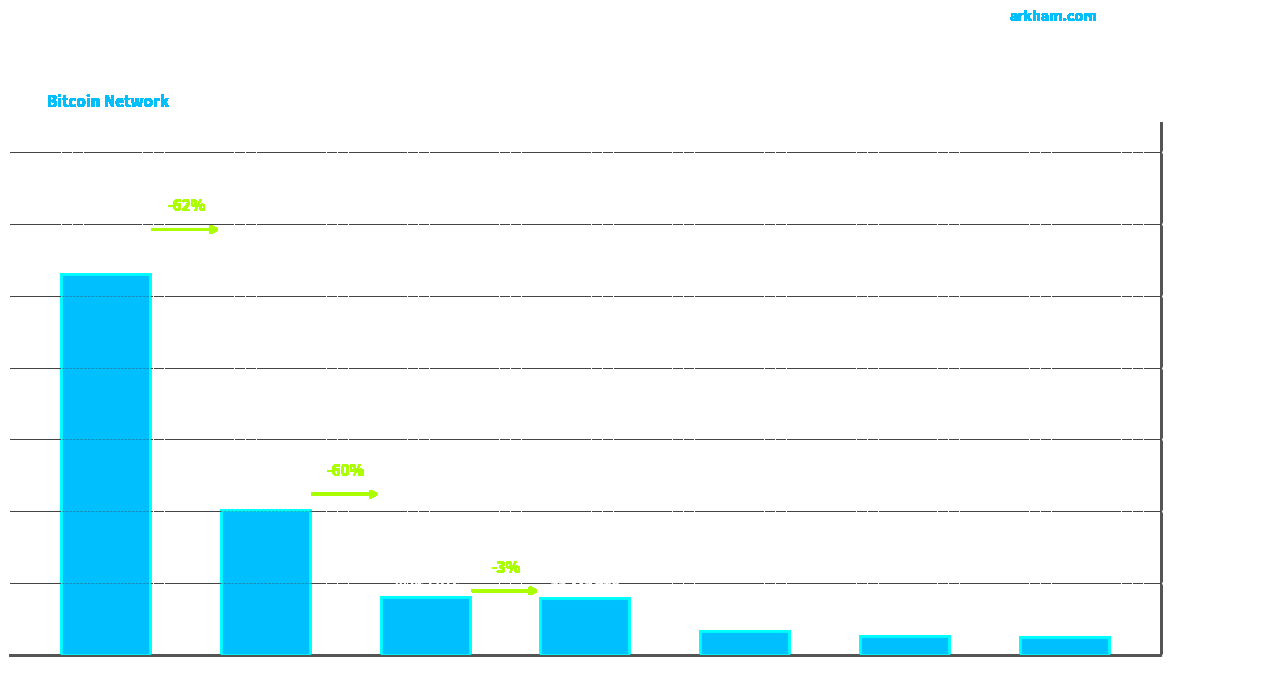

What is the smallest value displayed?

23483.0